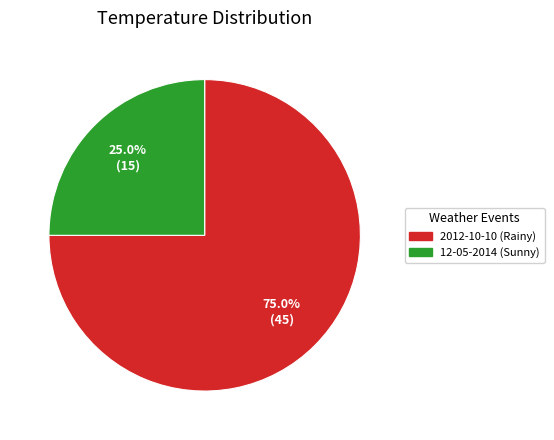

Between 12-05-2014 (Sunny) and 2012-10-10 (Rainy), which is larger?

2012-10-10 (Rainy)